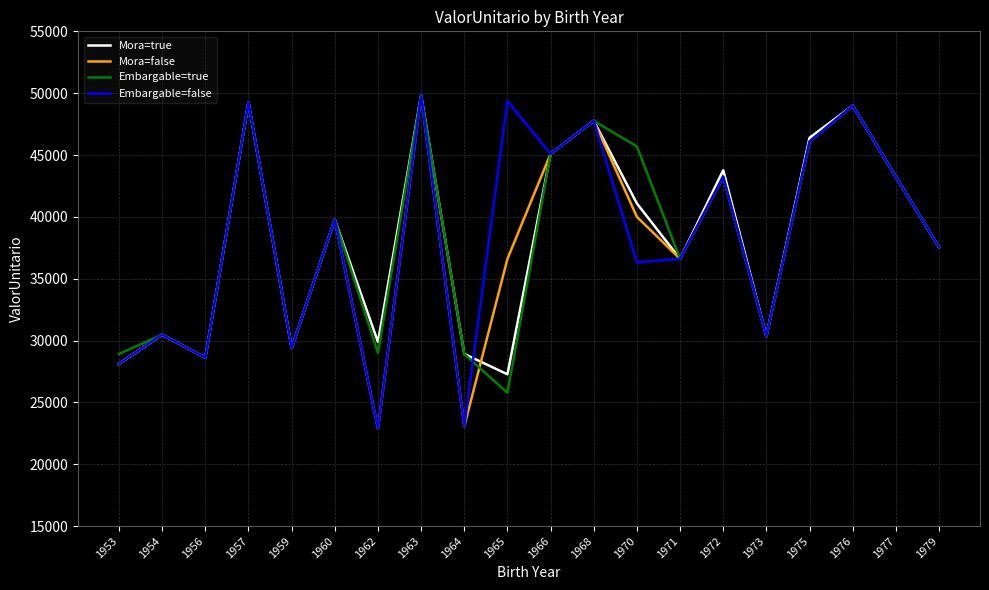

How many distinct data groups are displayed?

4